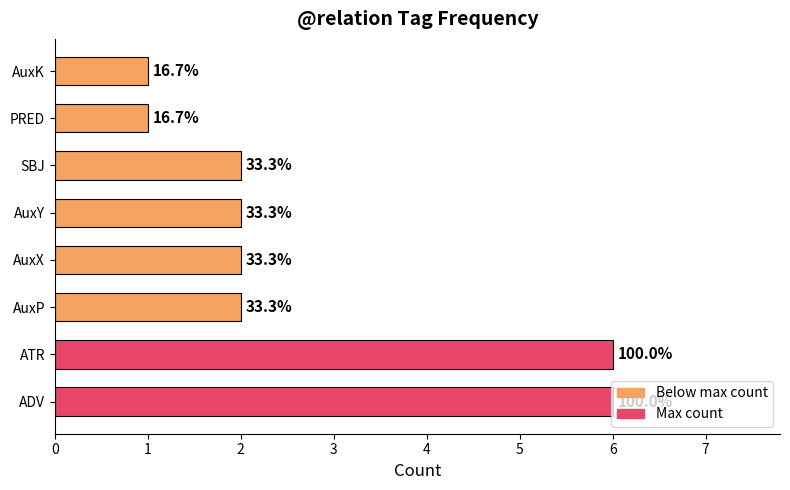

Does the chart contain any negative values?

No